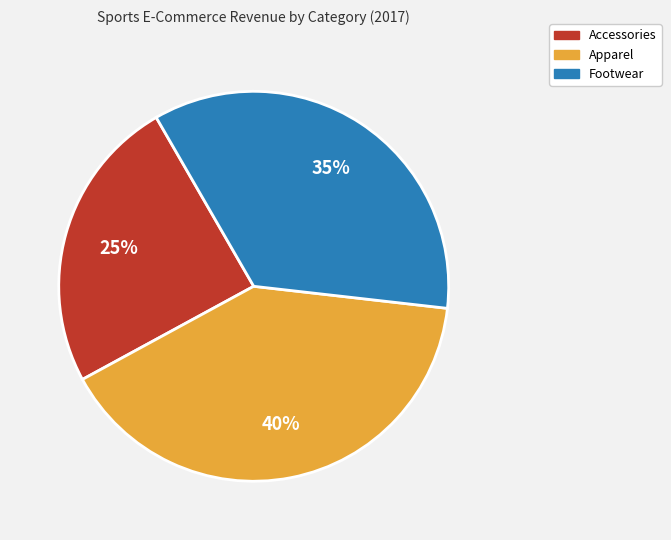

Does Accessories represent more than half of the total?

No